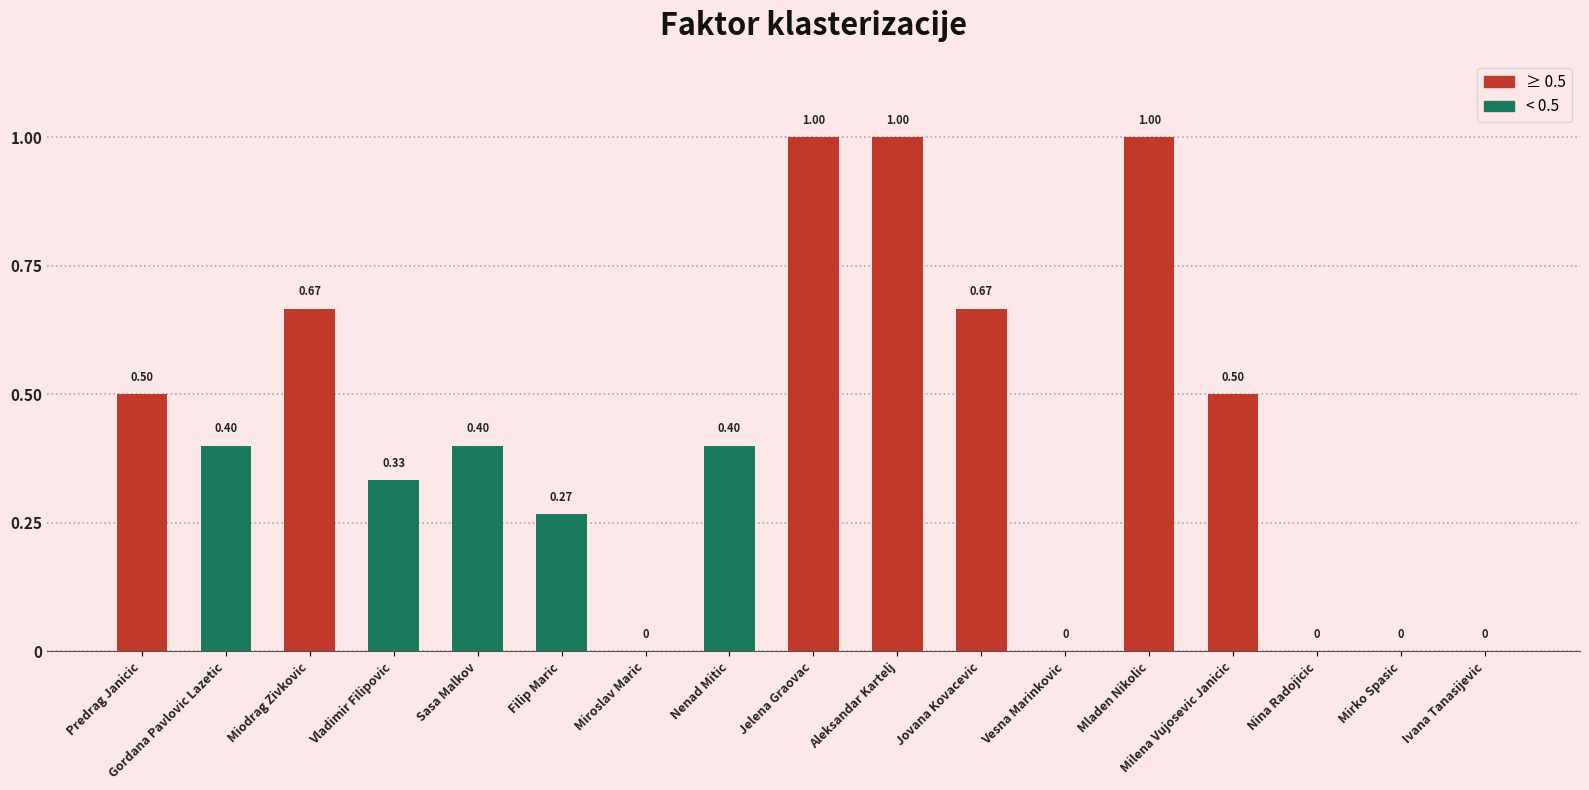

What is the sum of the values at Aleksandar Kartelj and Vladimir Filipovic?

1.3